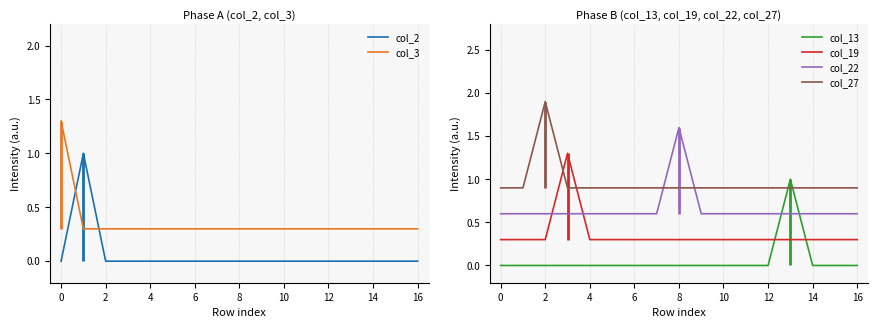

What is the sum of all col_19 values?

6.1